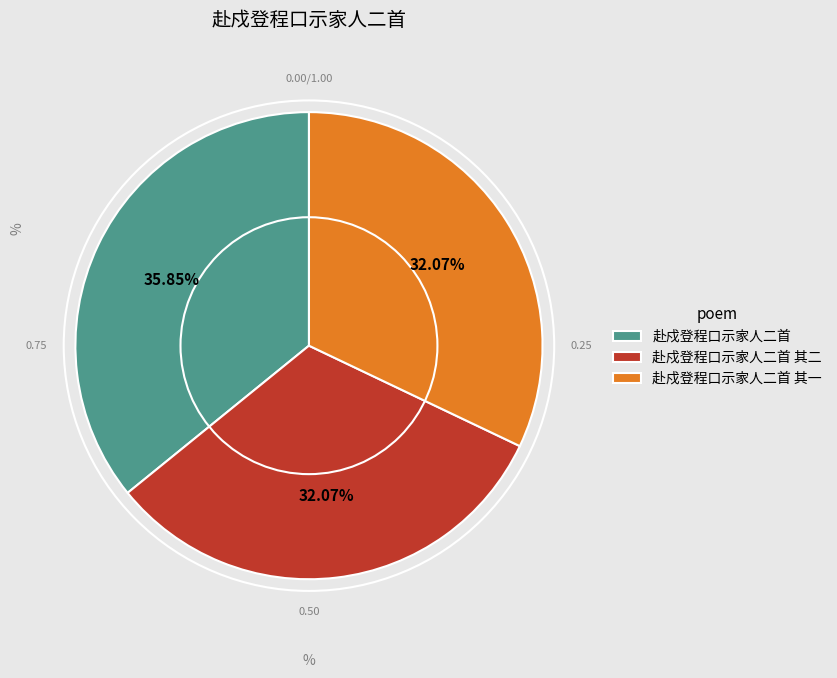

To the nearest percent, what is the average slice percentage?

33%